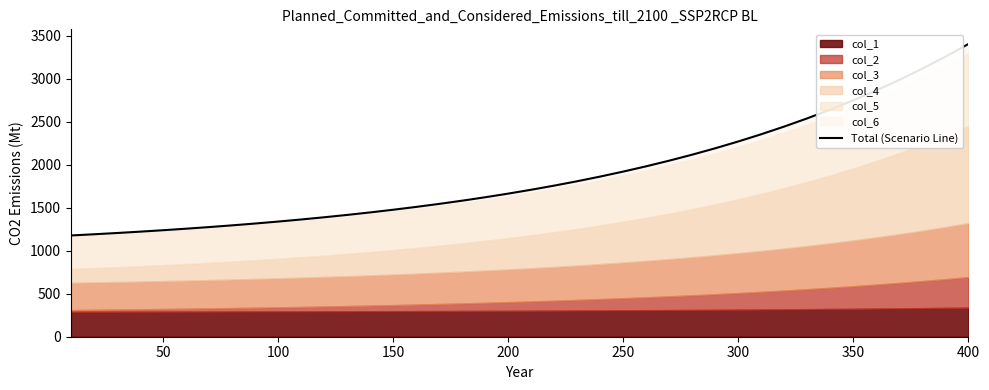

How many lines are shown in the chart?

1